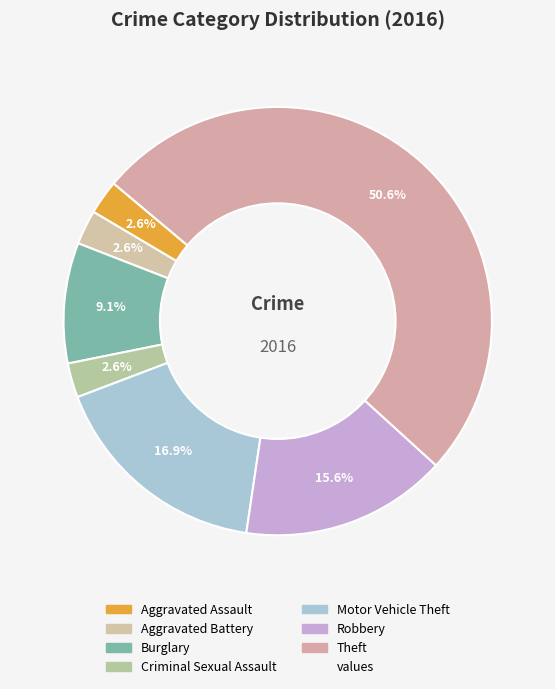

How many slices are in this pie chart?

7